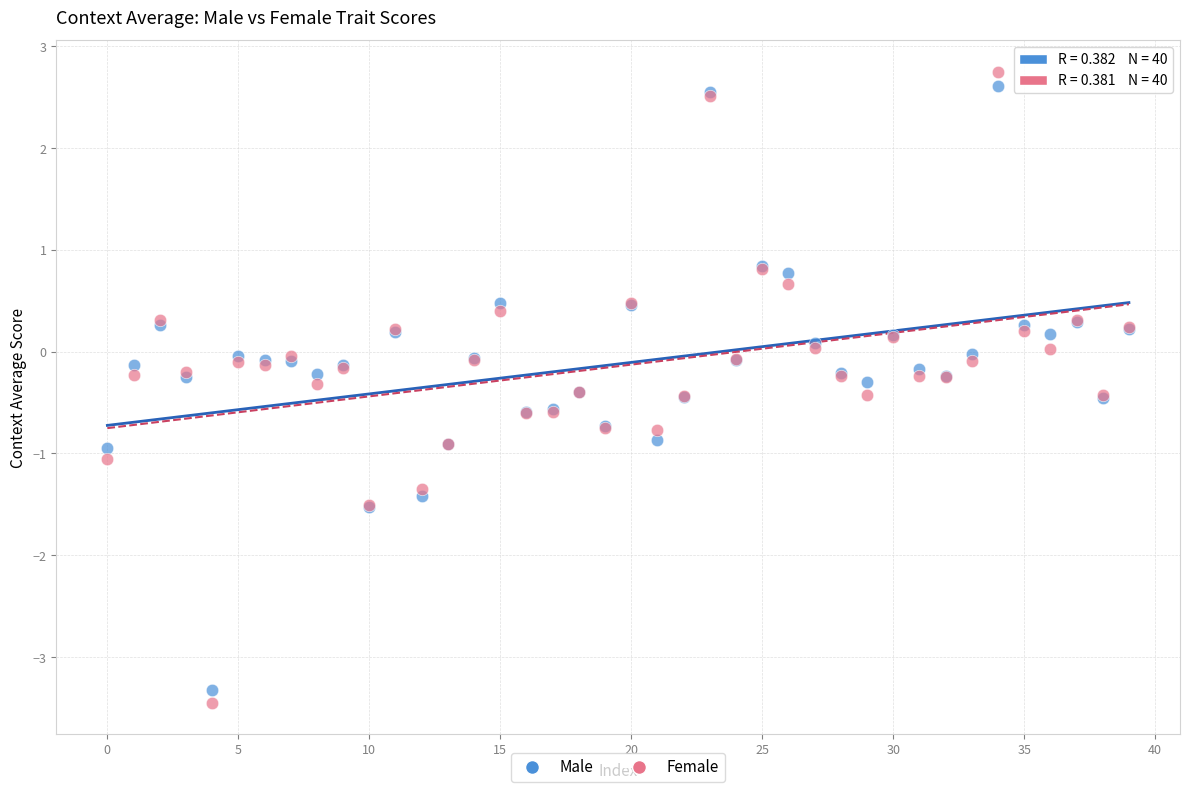

Which series has the widest spread of Y values?

Female